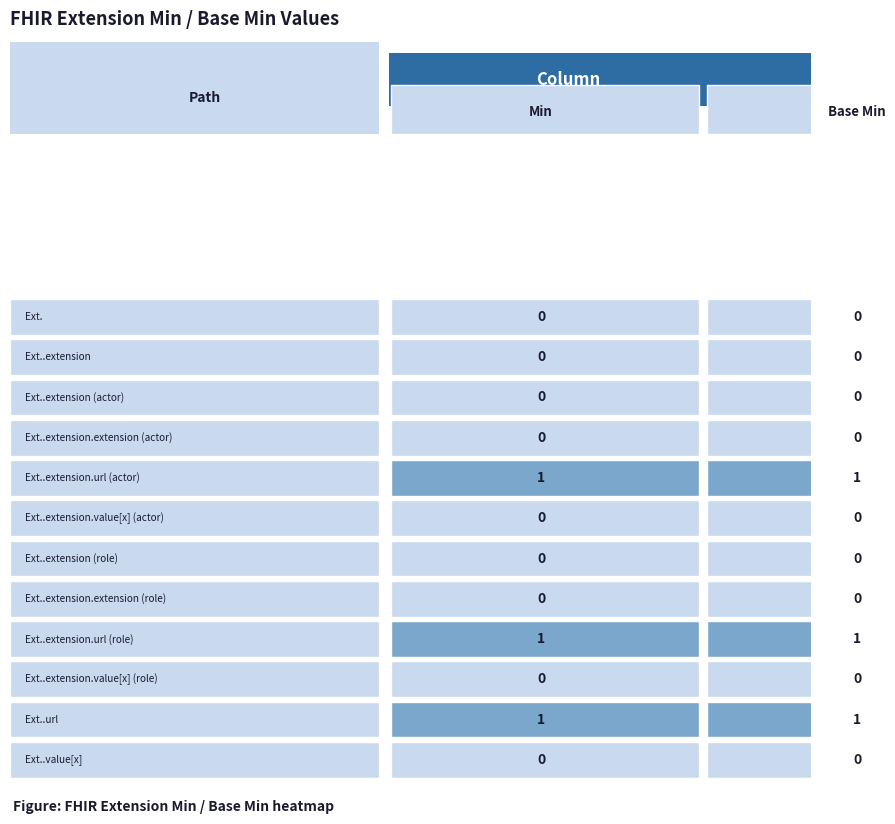

Which series has the largest total across all categories?

Extension.extension.url (actor)